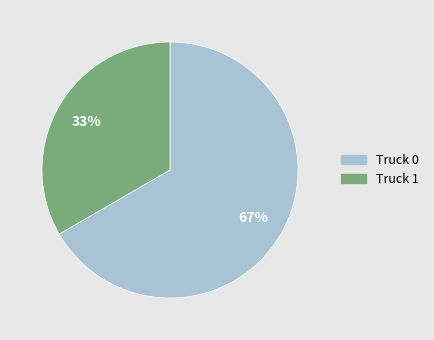

To the nearest percent, what portion does Truck 1 represent?

33%